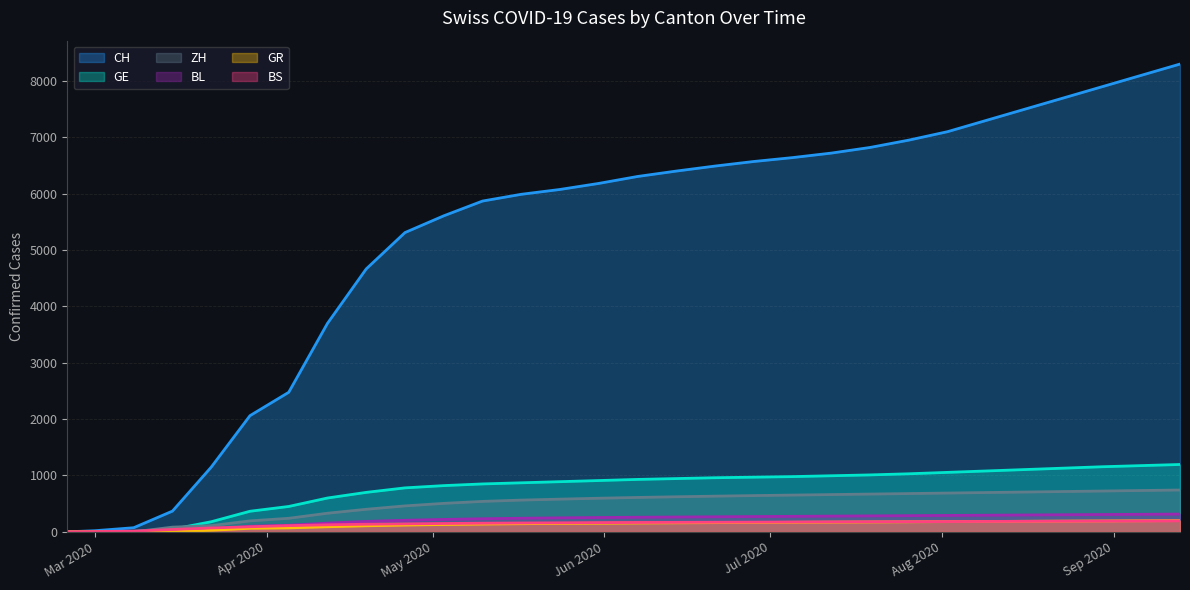

What is the total value across all series at 2020-04-19?

6192